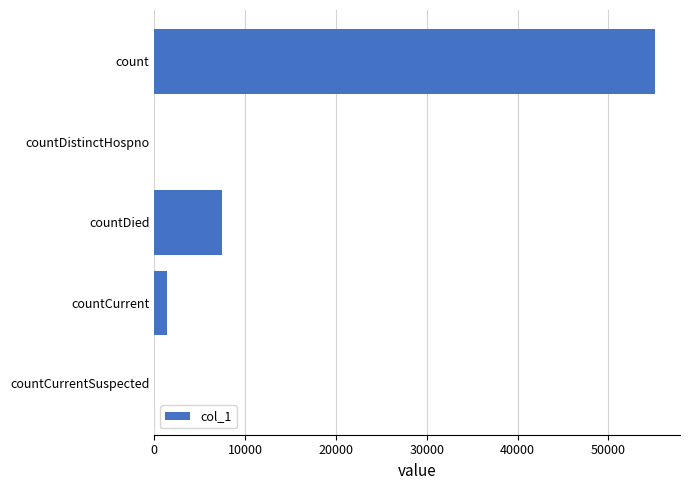

The value at countCurrent is 1436. True or false?

True